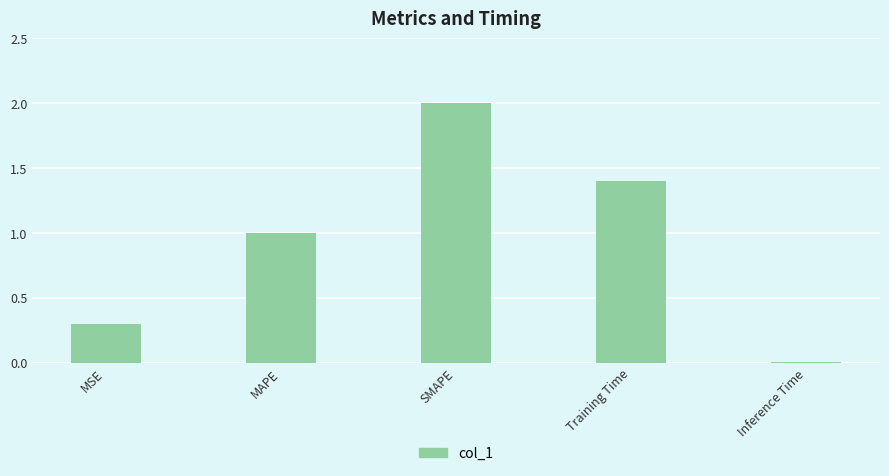

What is the sum of all values?

4.7